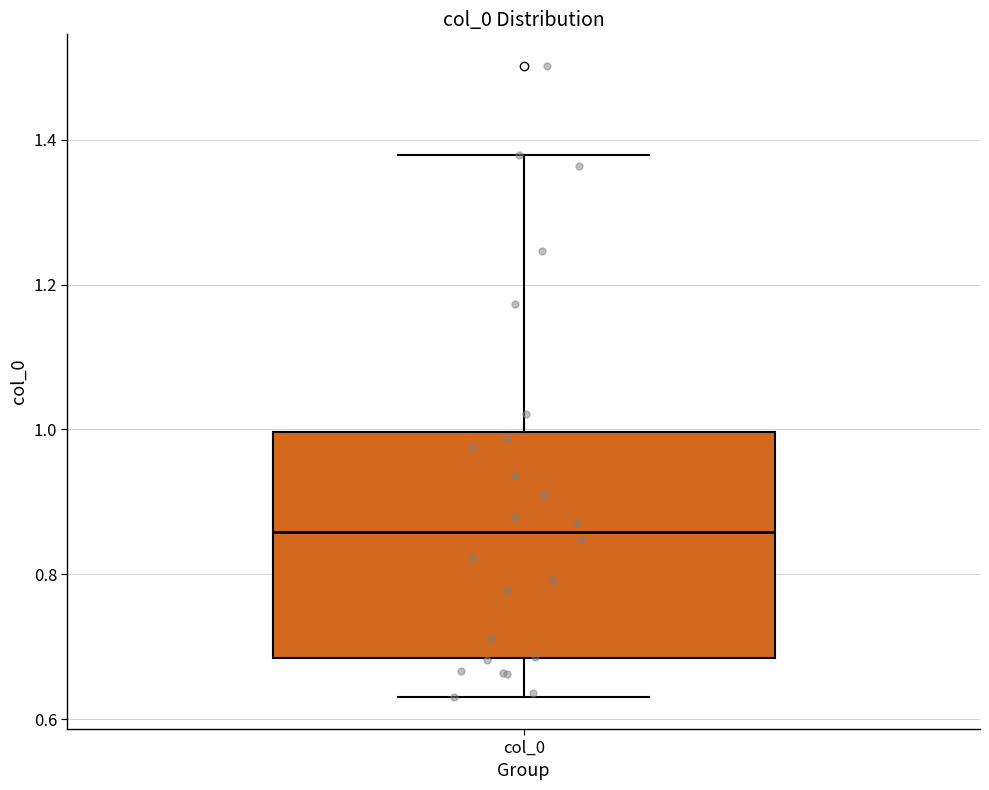

Where does the median line of the box for col_0 sit on the y-axis? The values are not printed on the chart, so give them approximately, as read against the axis.

0.86